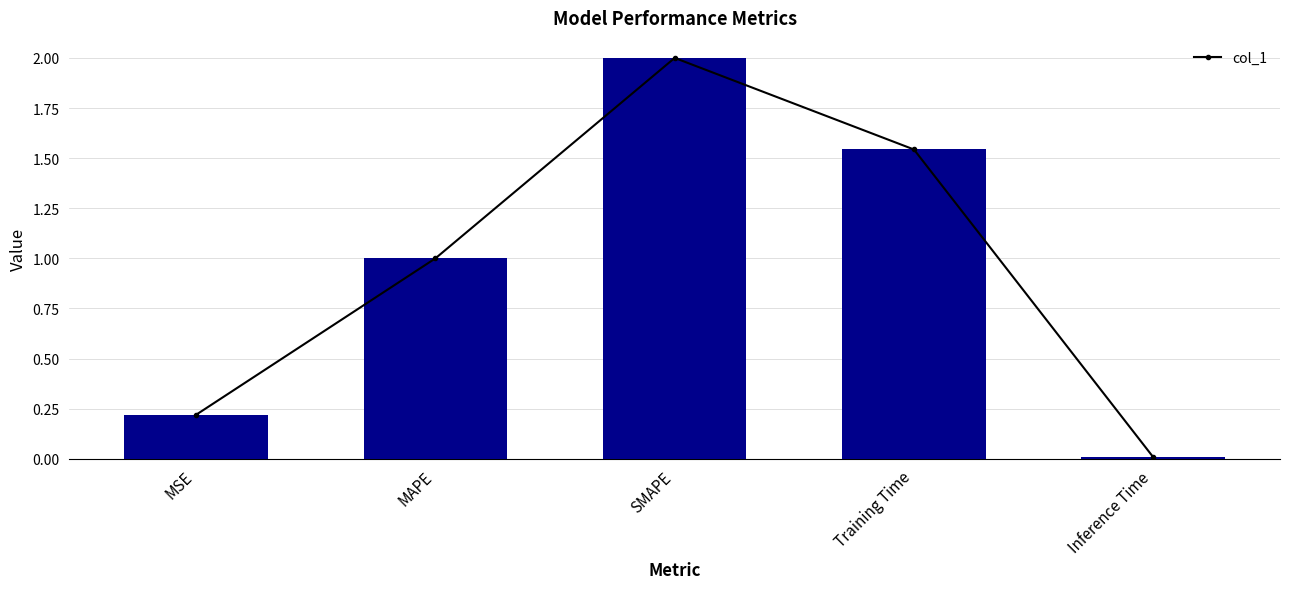

Reading right to left, list all the values displayed in this chart.

Inference Time=0.0	Training Time=1.5	SMAPE=2.0	MAPE=1.0	MSE=0.2